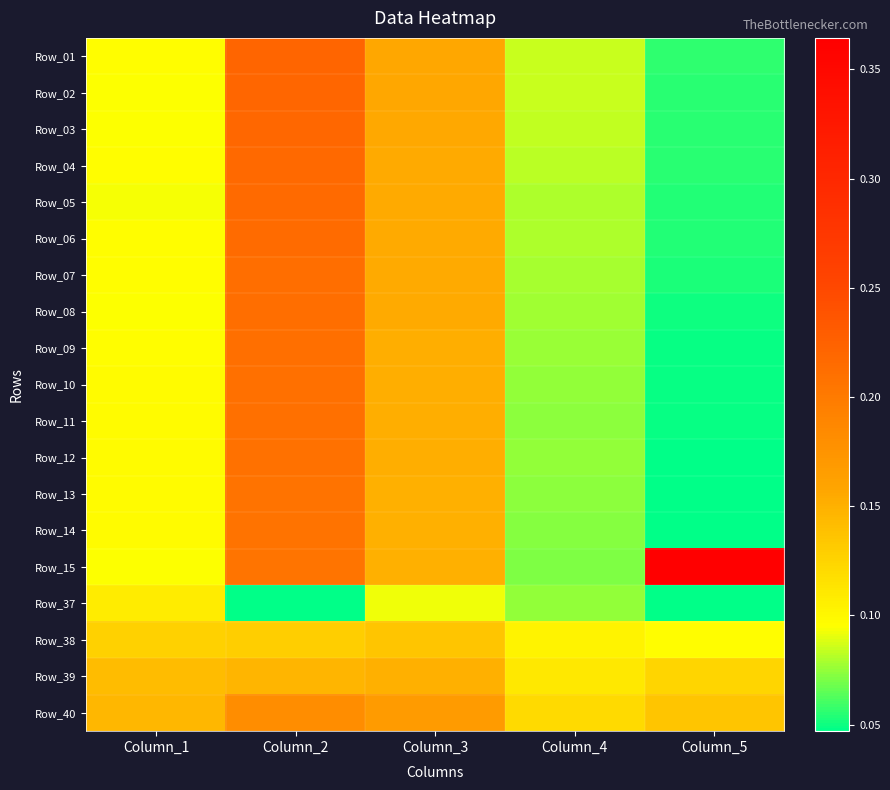

At which category is the sum across all series the highest?

Column_2